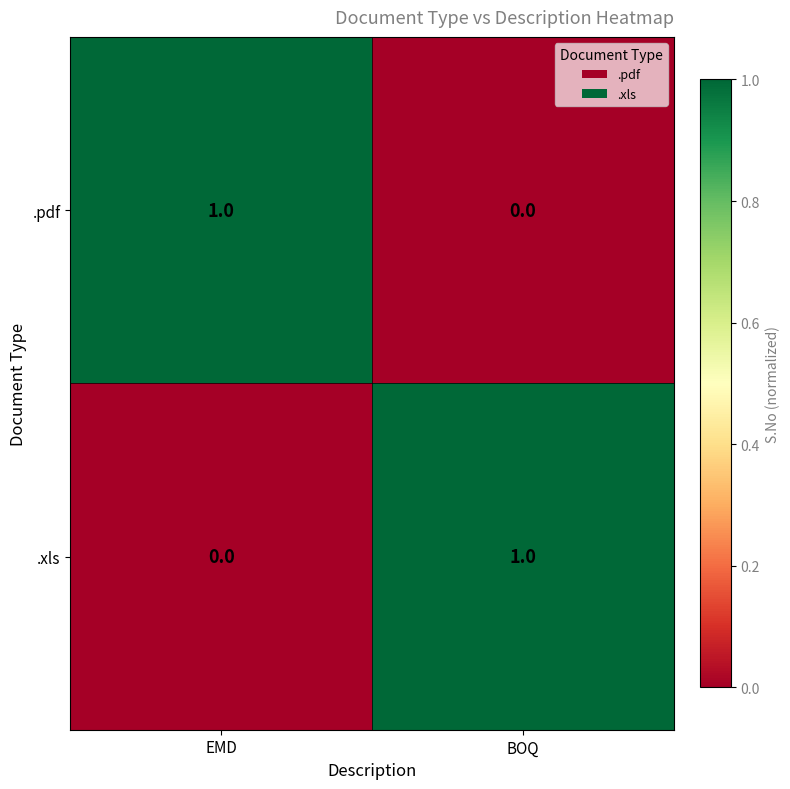

Is it true that .xls equals 1 at BOQ?

True